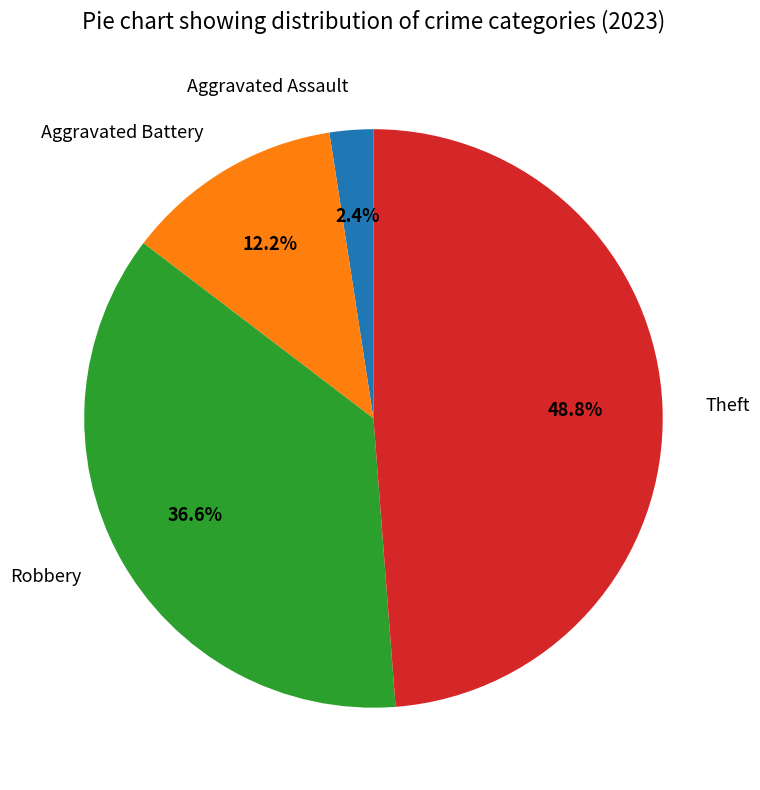

What is the ratio of the value at Theft to the value at Robbery?

1.3